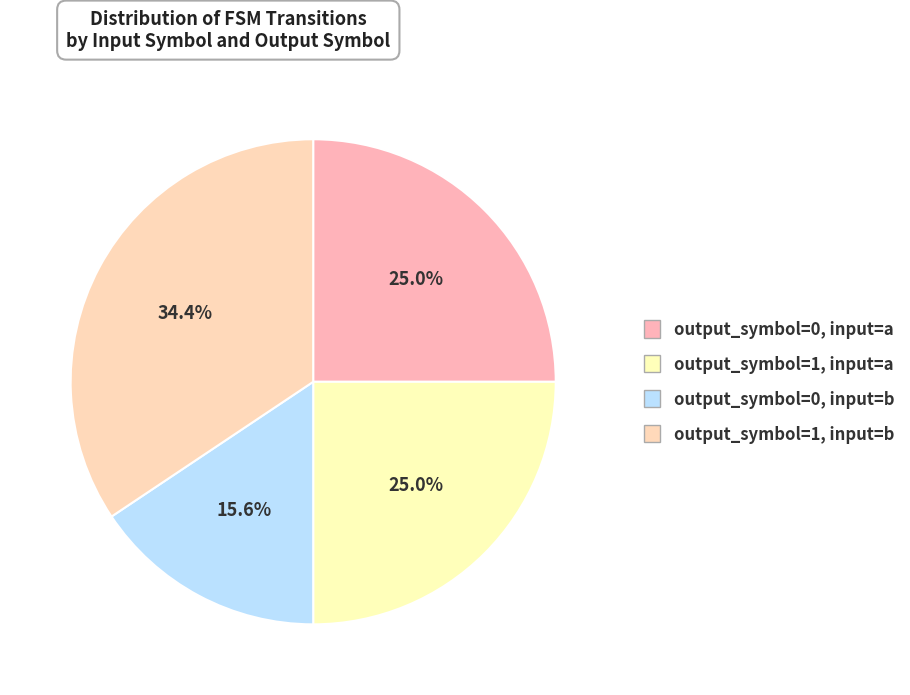

To the nearest percent, what is the average slice percentage?

25%